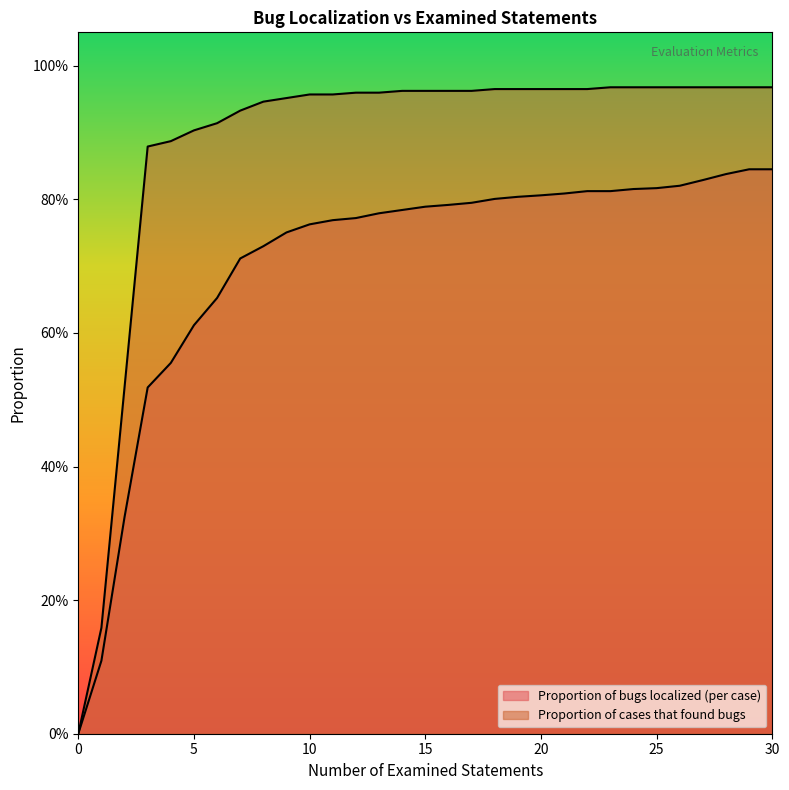

True or false: Proportion of cases that found bugs and Proportion of bugs localized (per case) cross at least once.

False